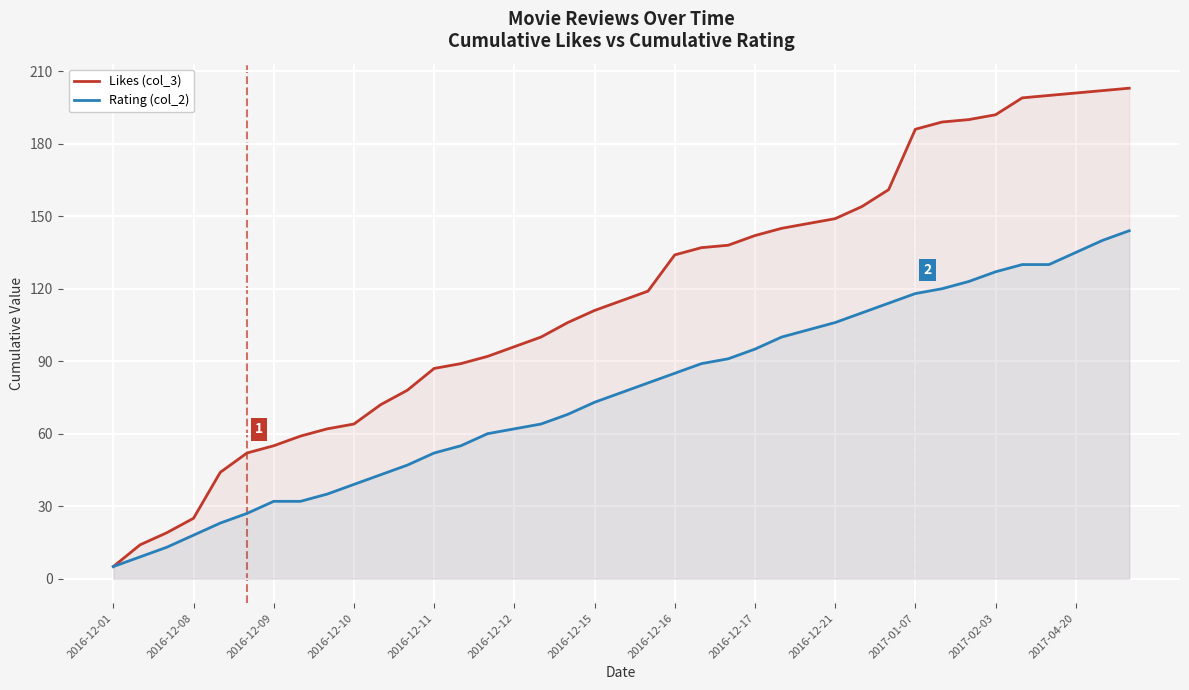

What is the spread (max minus min) of values at 31?

69